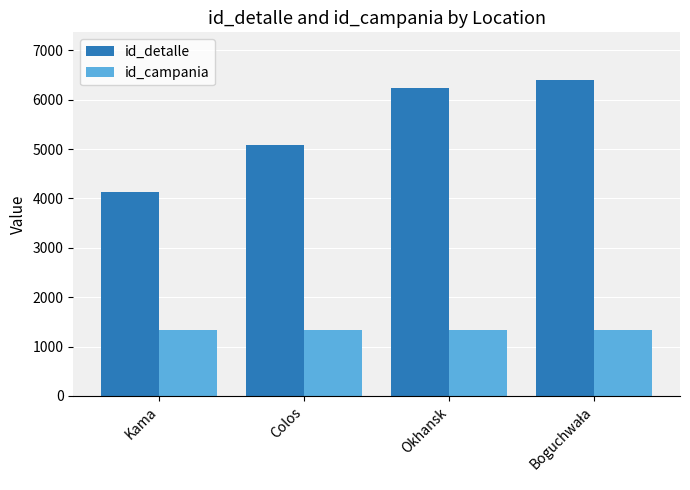

Which series has the largest total across all categories?

id_detalle